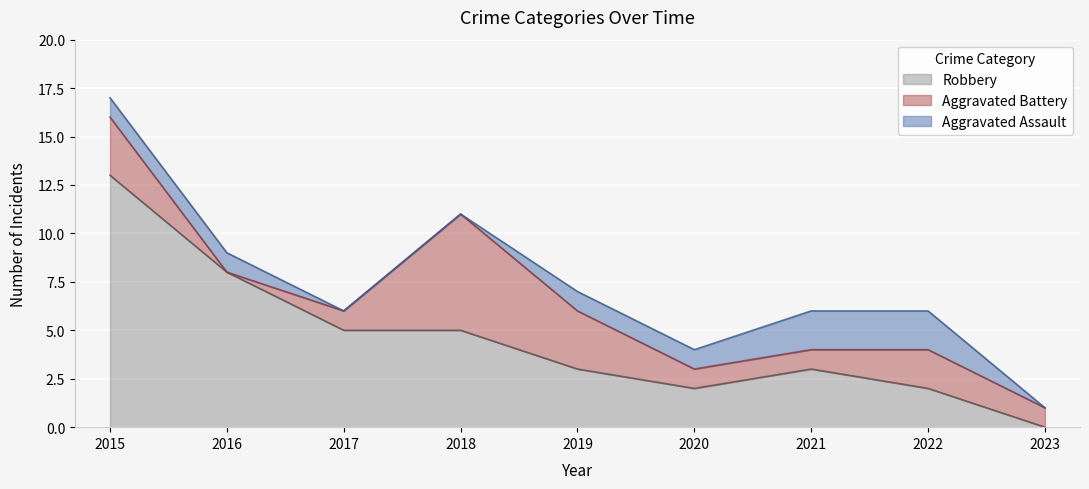

List the series in order of their overall mean, highest first.

Robbery, Aggravated Battery, Aggravated Assault